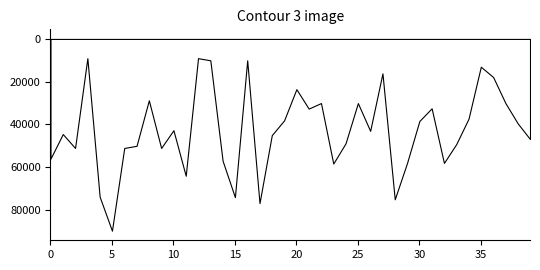

At which category does the chart reach its minimum across all series?

3